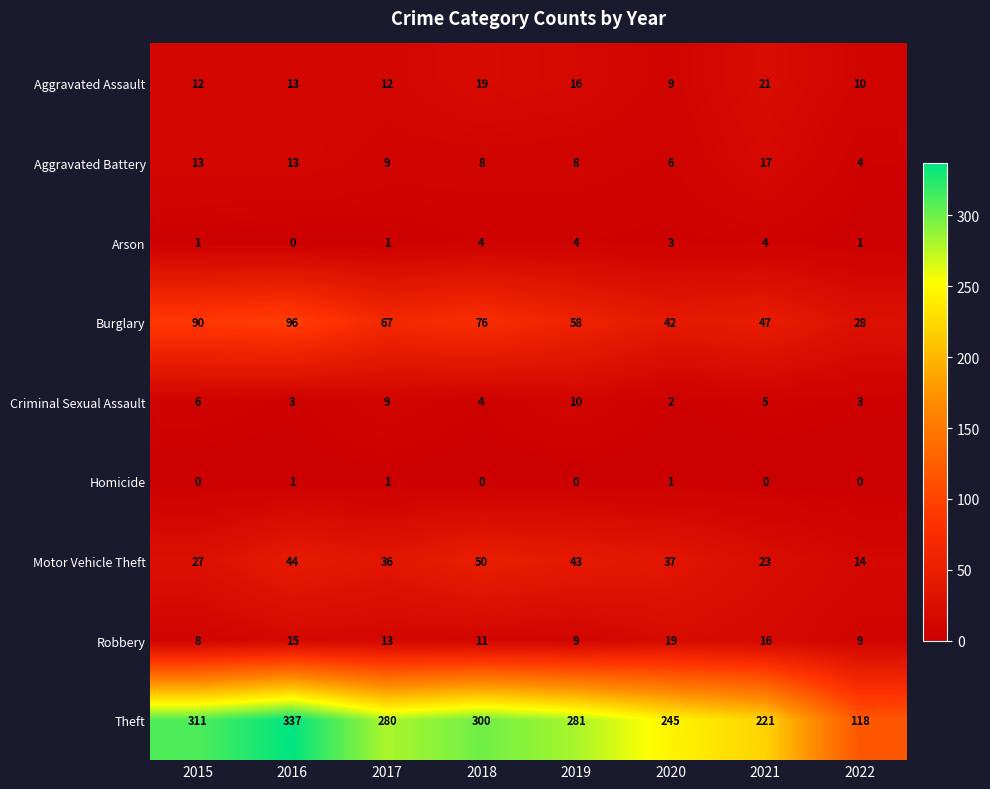

What is the sum of all Aggravated Battery values?

78